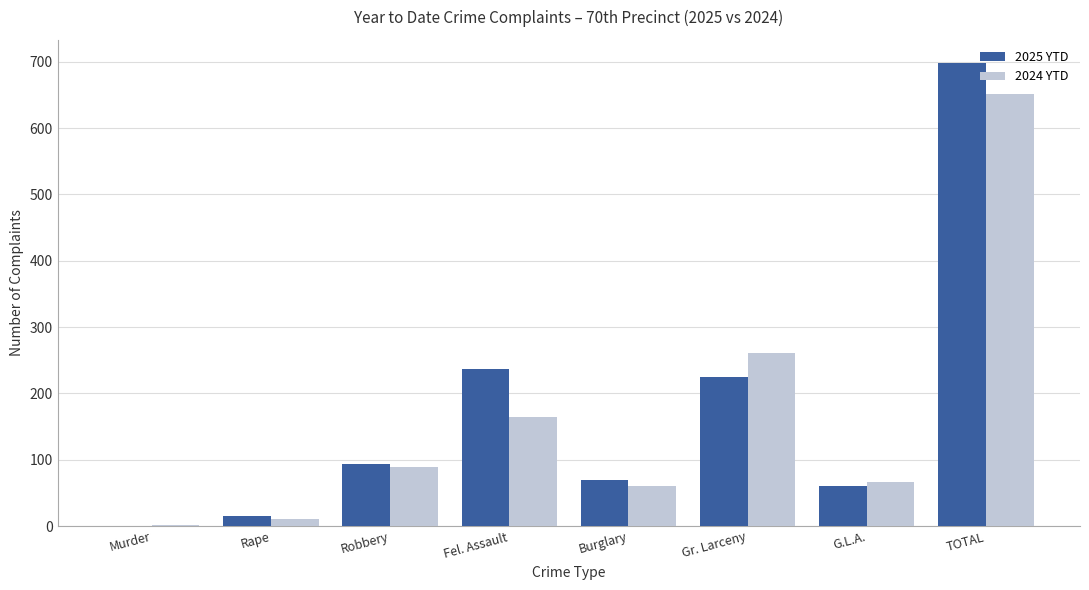

Between G.L.A. and TOTAL, which series saw the biggest shift?

2025 YTD